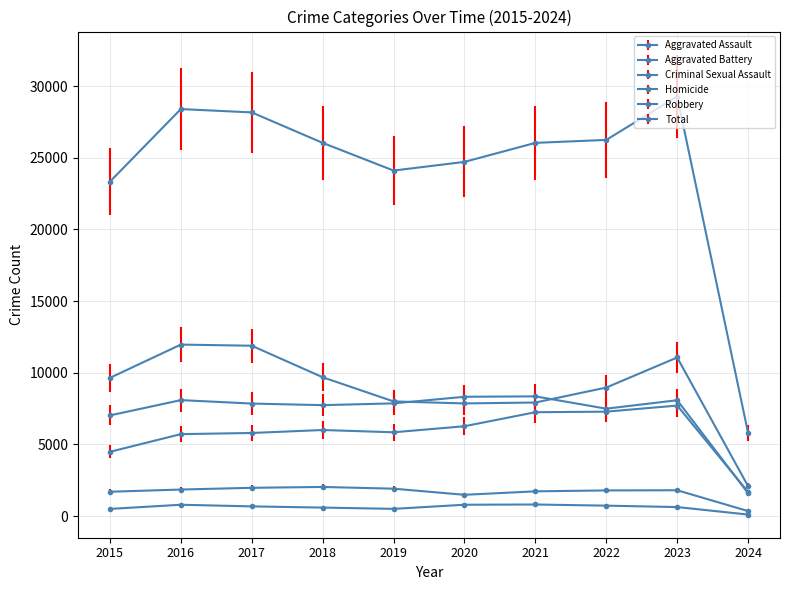

True or false: Homicide and Aggravated Assault intersect in this chart.

False